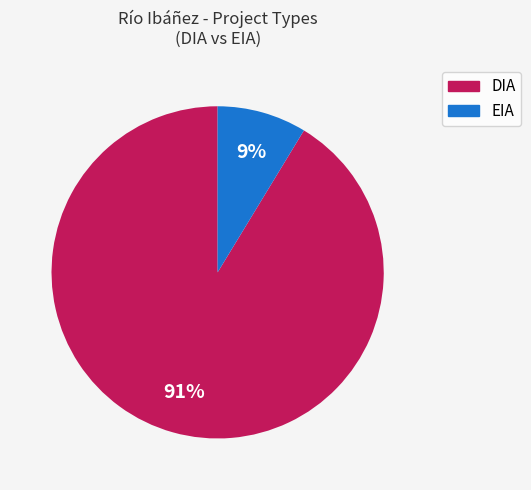

Do DIA and EIA together represent more than half of the pie?

Yes